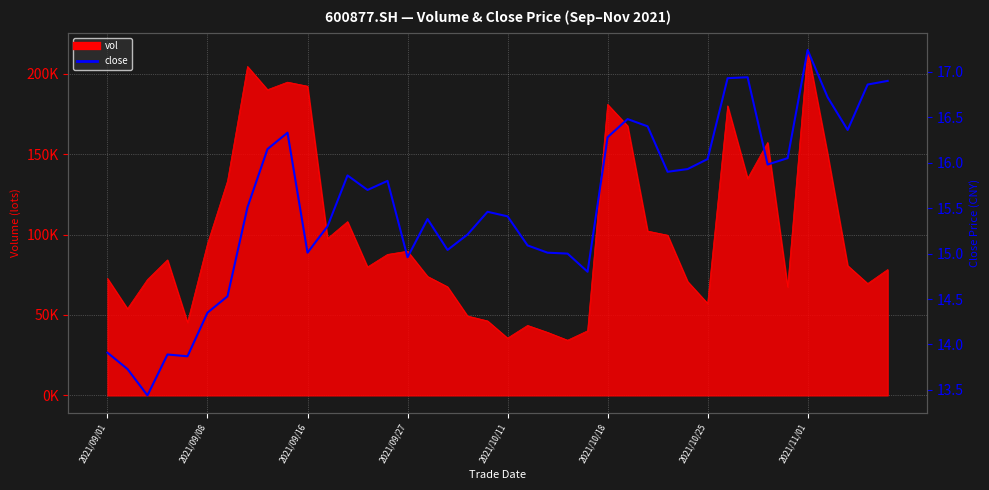

How many interior local peaks (higher than both neighbors) does the data have?

9